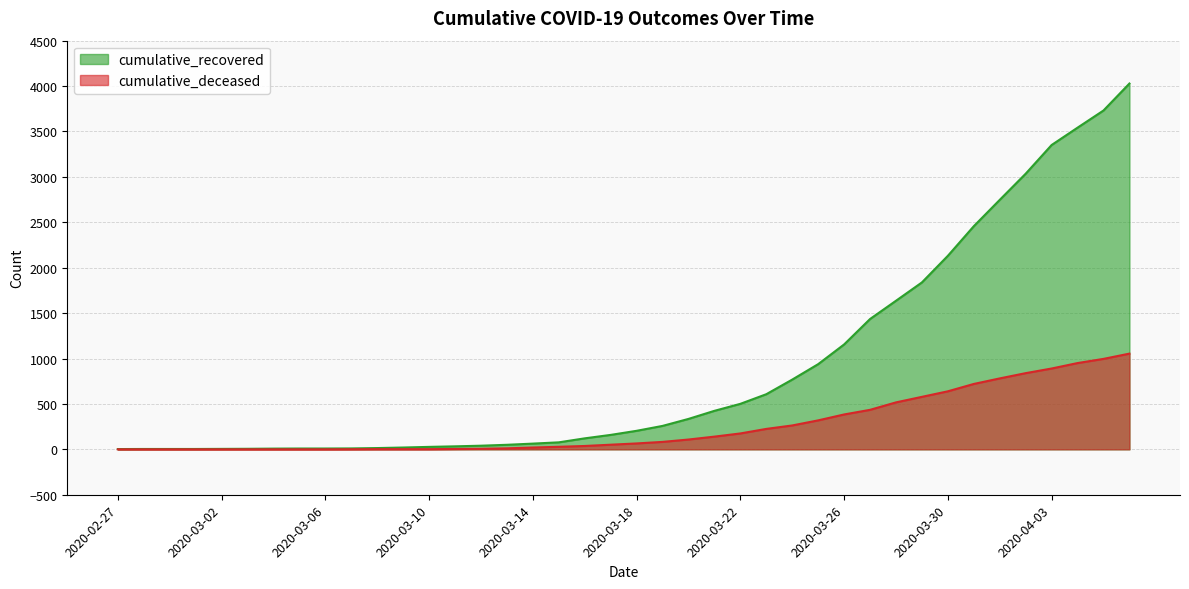

True or false: cumulative_recovered and cumulative_deceased cross at least once.

False